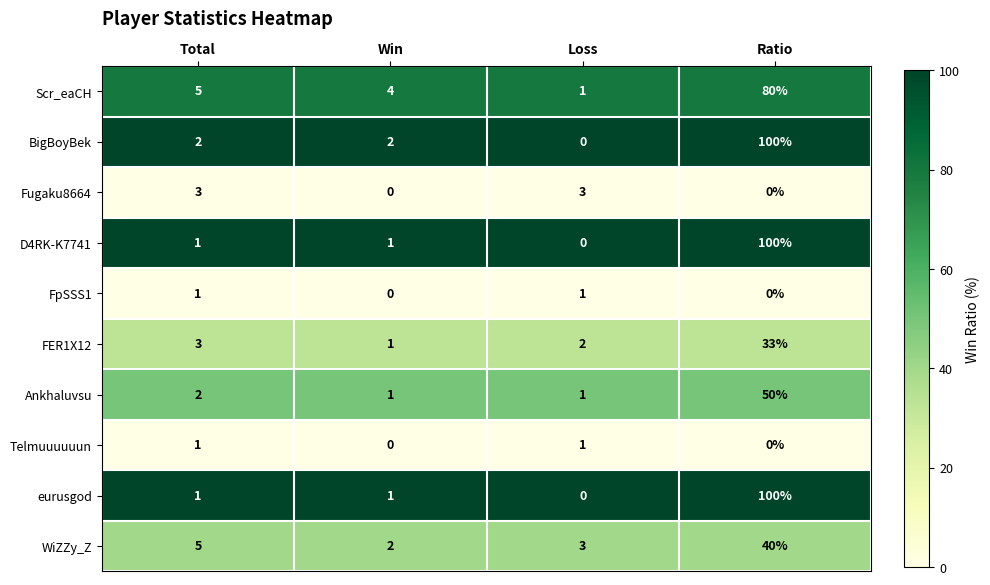

List the labels in order of WiZZy_Z value, largest first.

Ratio, Total, Loss, Win